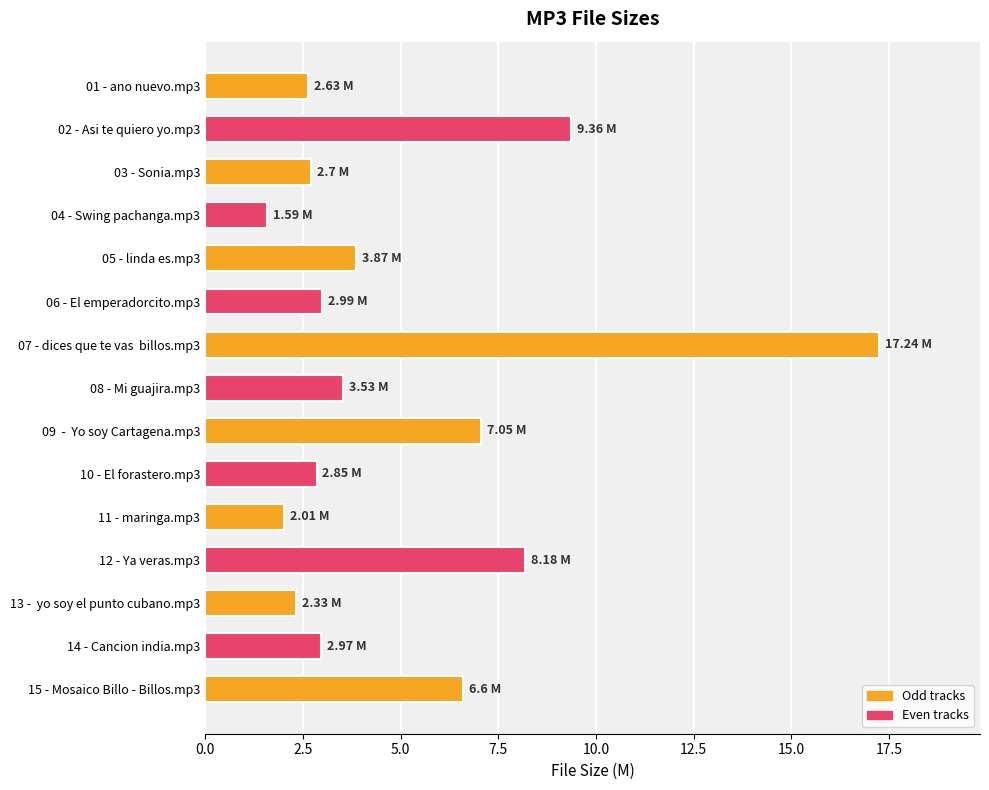

Count the number of data series in this chart.

1